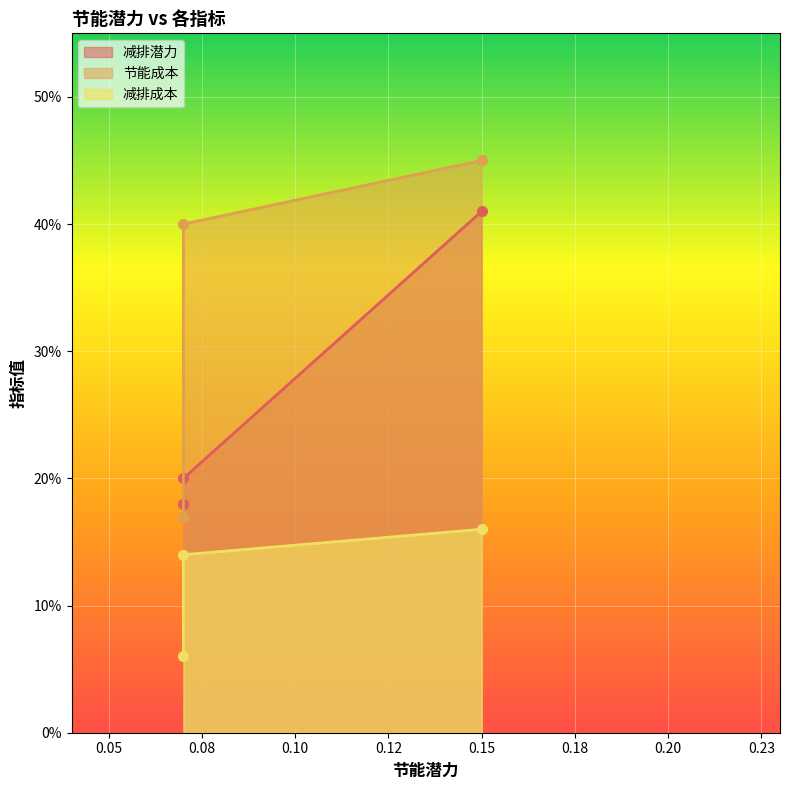

What is the difference between the 减排潜力 values at 先导式气力物料运输系统 and 智能全闭式蒸汽冷凝水回收系统?

0.2